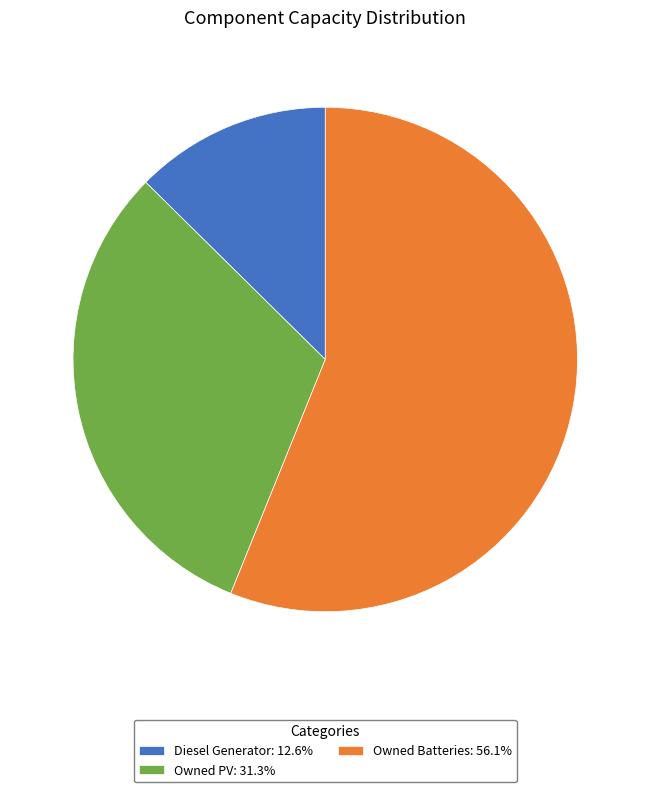

Approximately how many times larger is the value at Owned PV: 31.3% compared to Diesel Generator: 12.6%?

2.5